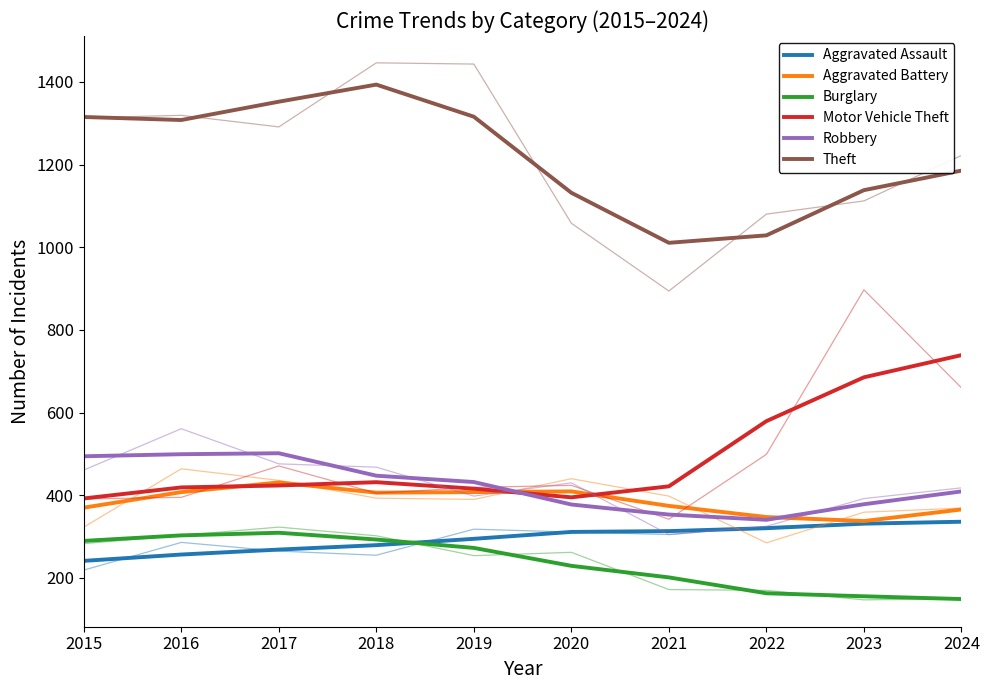

At how many categories does at least one series exceed 359?

10